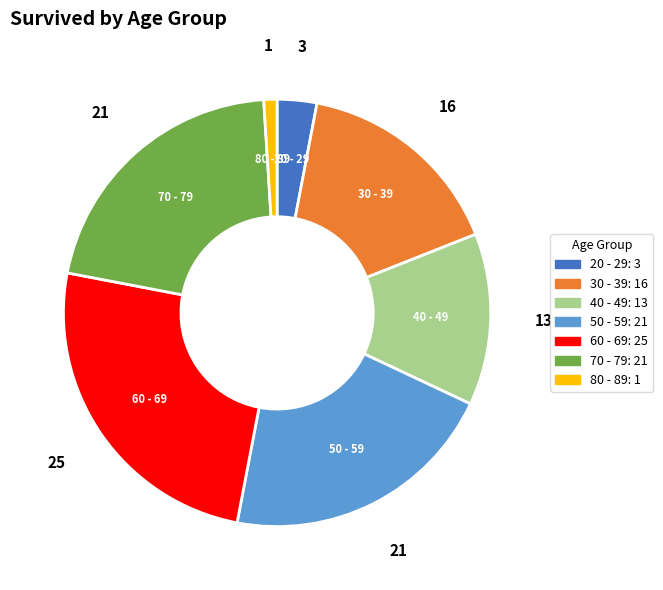

True or false: 60 - 69 accounts for 25% of the total.

True